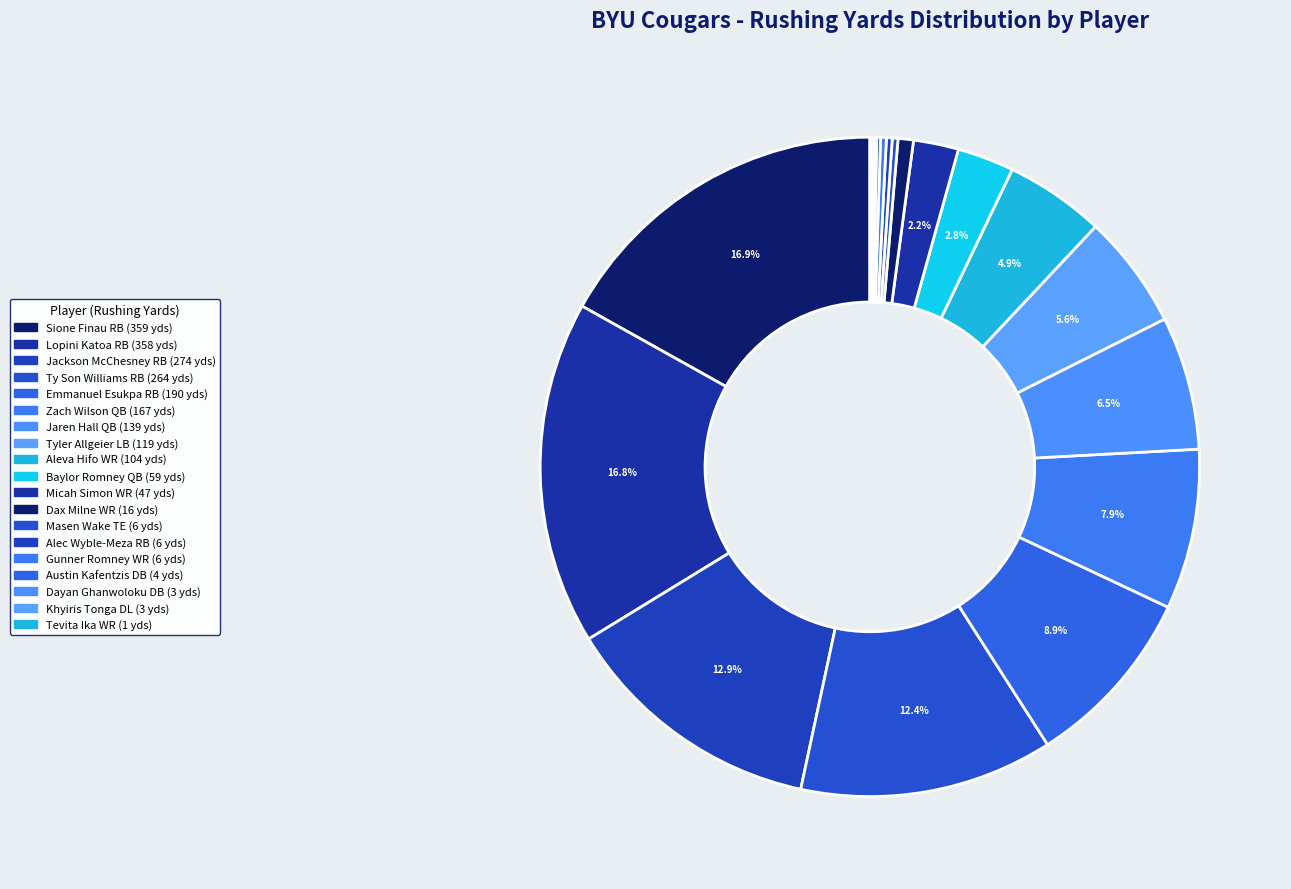

Between Jaren Hall QB and Gunner Romney WR, which is larger?

Jaren Hall QB